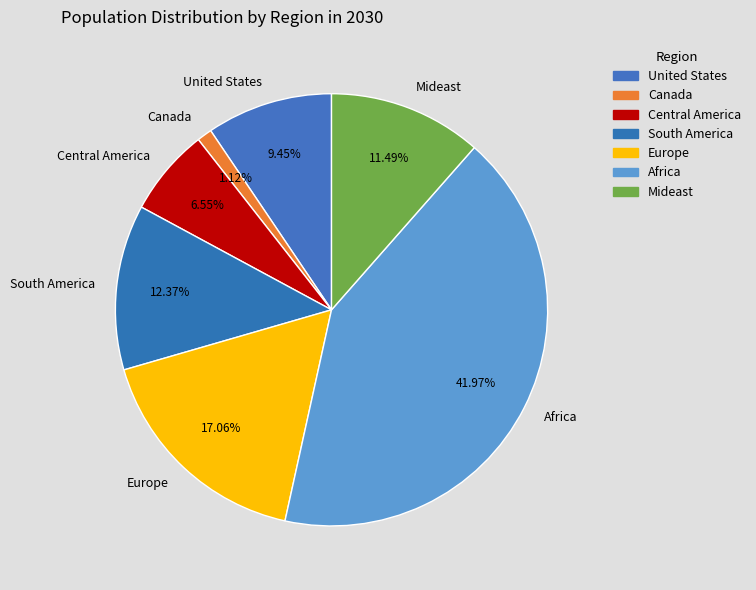

Which slice is the largest?

Africa